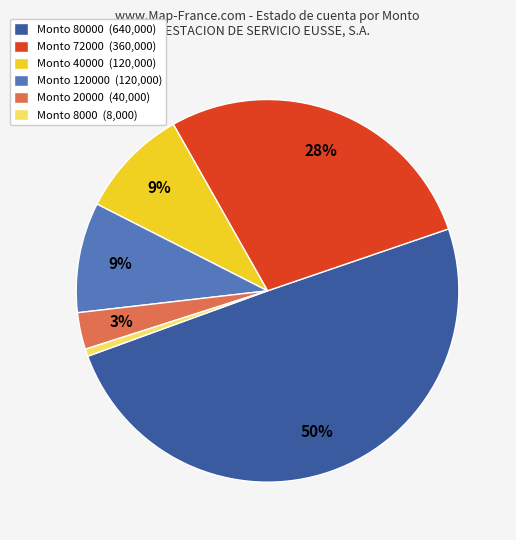

What is the largest slice in the pie chart?

Monto 80000 (640,000)